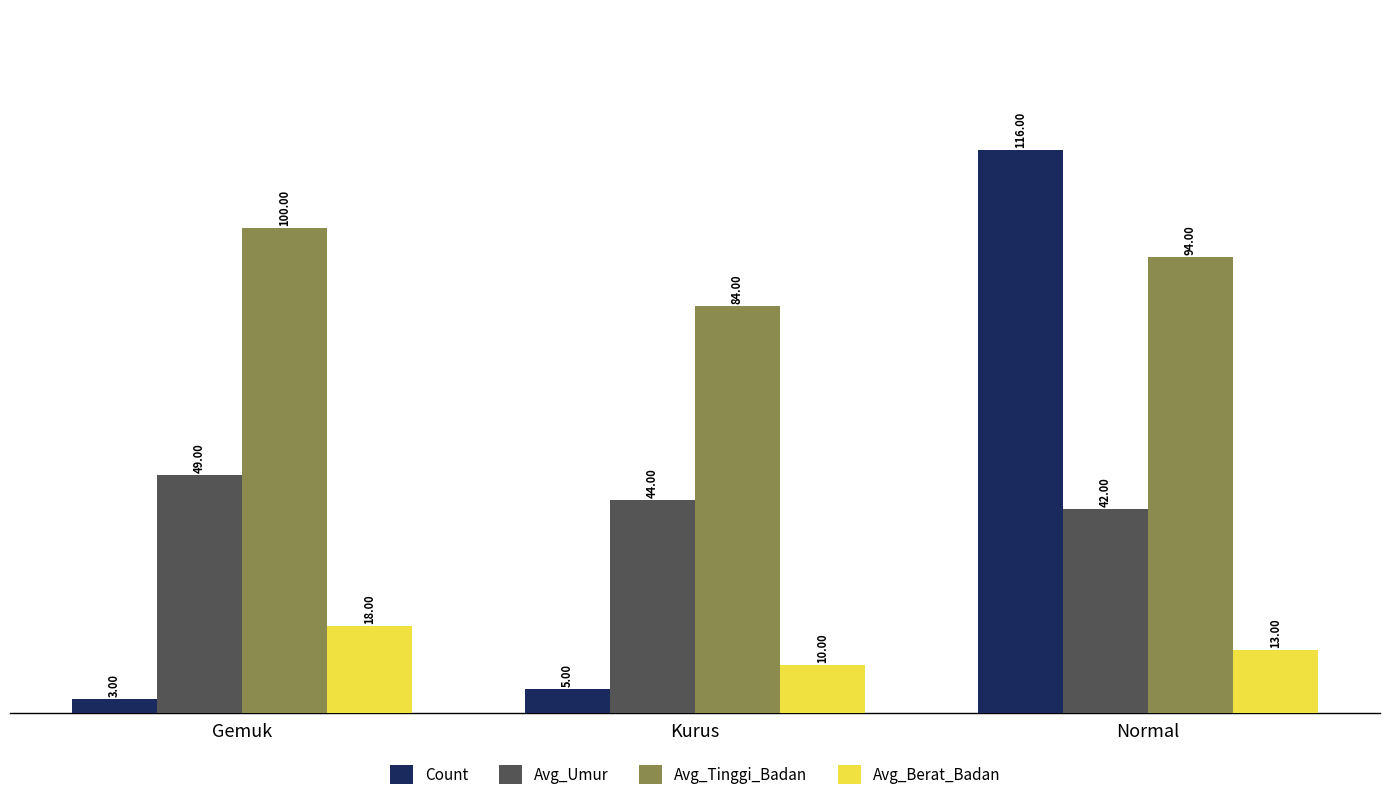

At which category does the chart reach its minimum across all series?

Gemuk